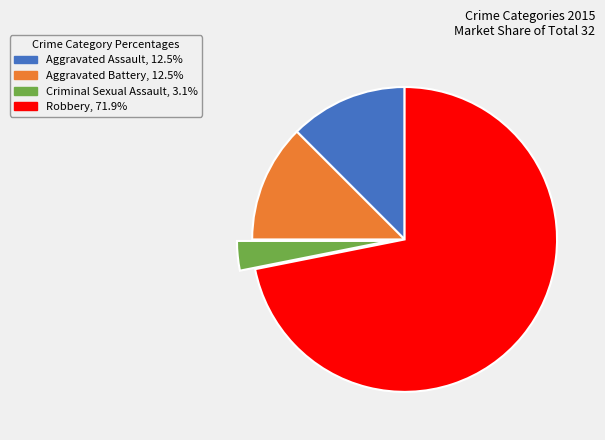

Combined, do Aggravated Battery and Robbery account for over 50%?

Yes